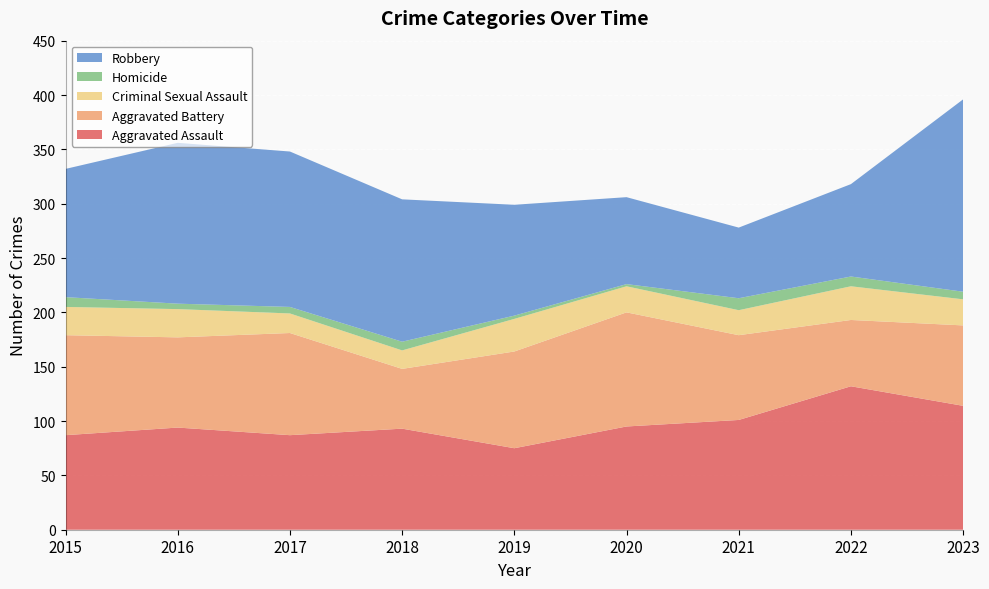

Reading right to left, list all the values displayed in this chart.

Aggravated Assault: 114	132	101	95	75	93	87	94	87
Aggravated Battery: 74	61	78	105	89	55	94	83	92
Criminal Sexual Assault: 24	31	23	24	30	17	18	26	26
Homicide: 7	9	11	2	3	8	6	5	9
Robbery: 177	85	65	80	102	131	143	148	118